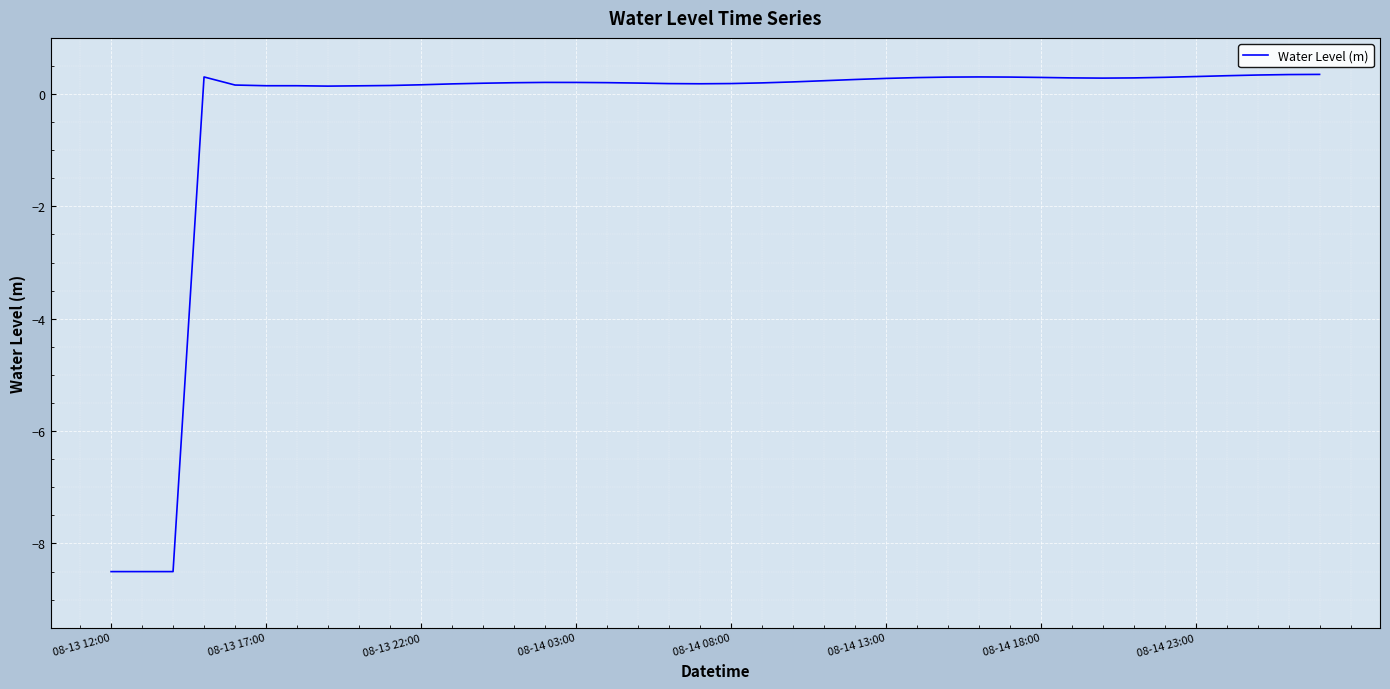

What is the maximum value shown in the chart?

0.3